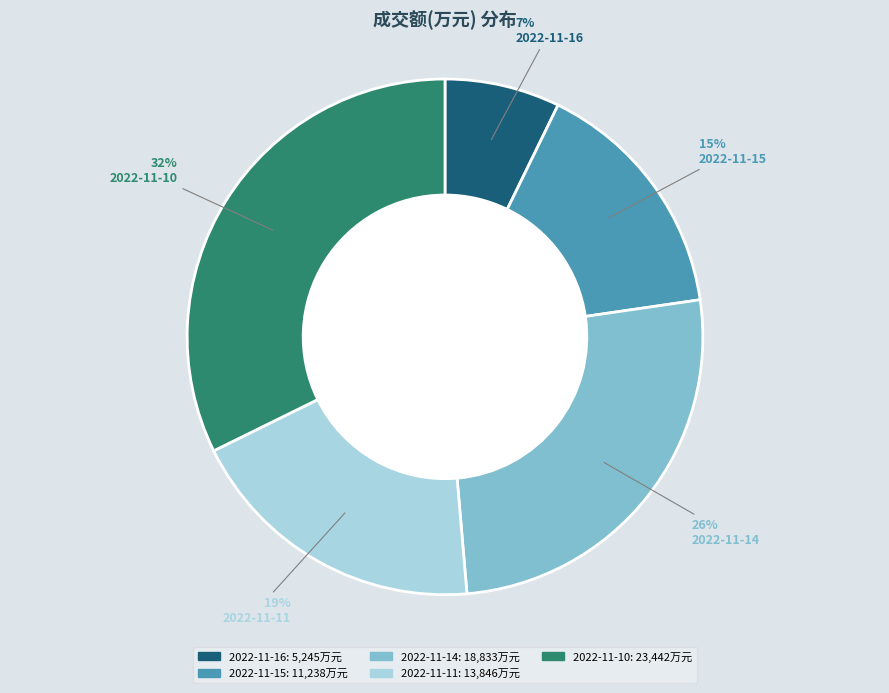

Combined, do 2022-11-11 and 2022-11-10 account for over 50%?

Yes